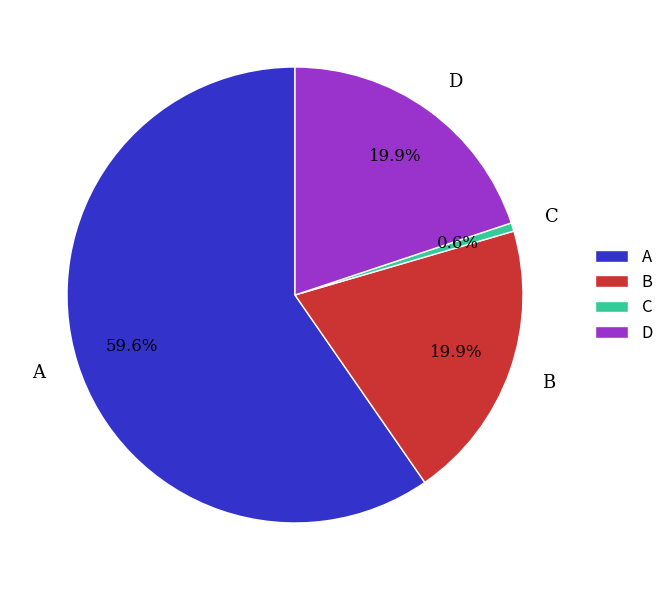

What portion of the pie excludes A?

40.4%